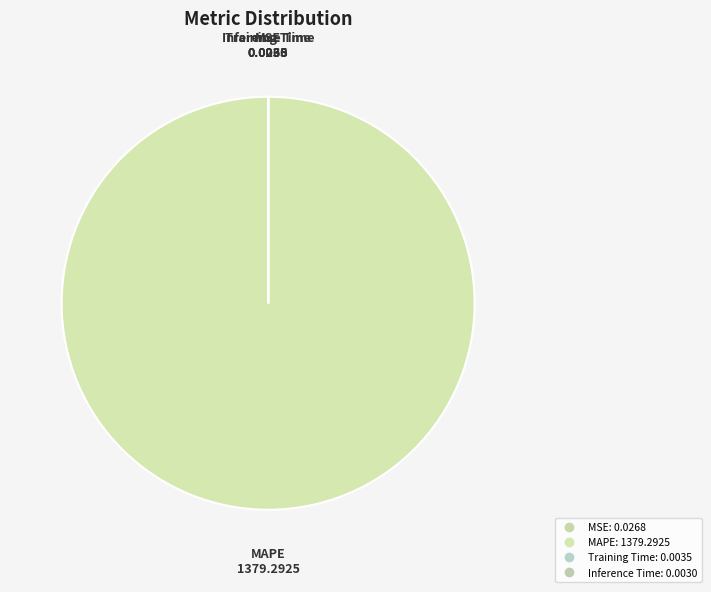

Between Training Time and Inference Time, which is larger?

Training Time